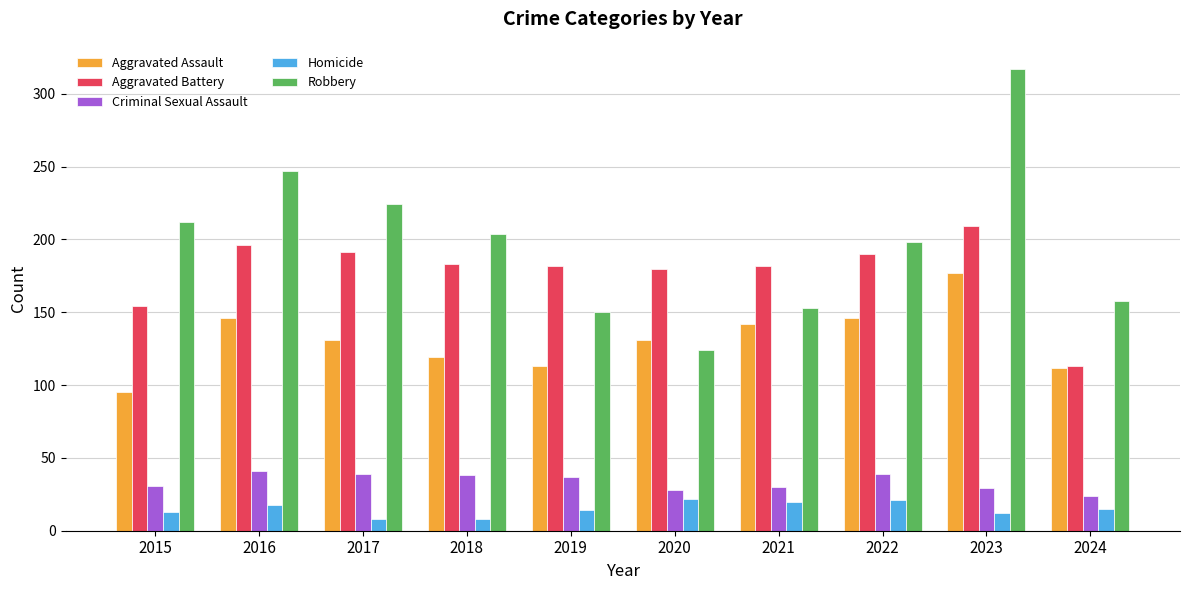

How many distinct data groups are displayed?

5